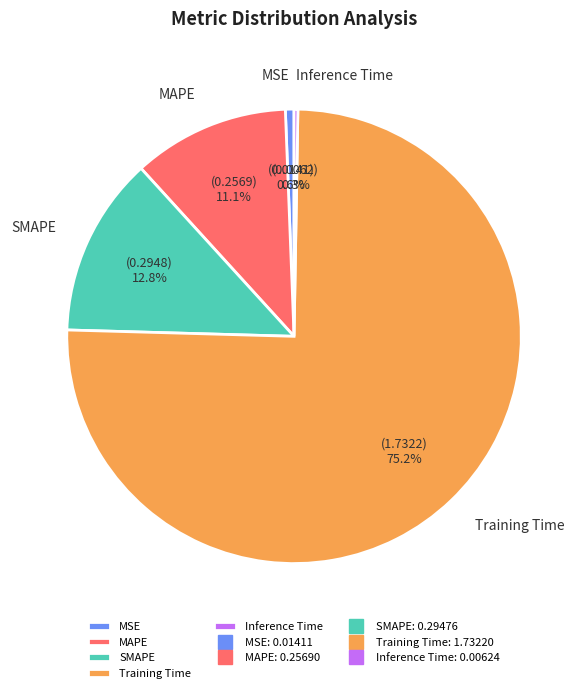

Which category has the biggest portion of the pie?

Training Time